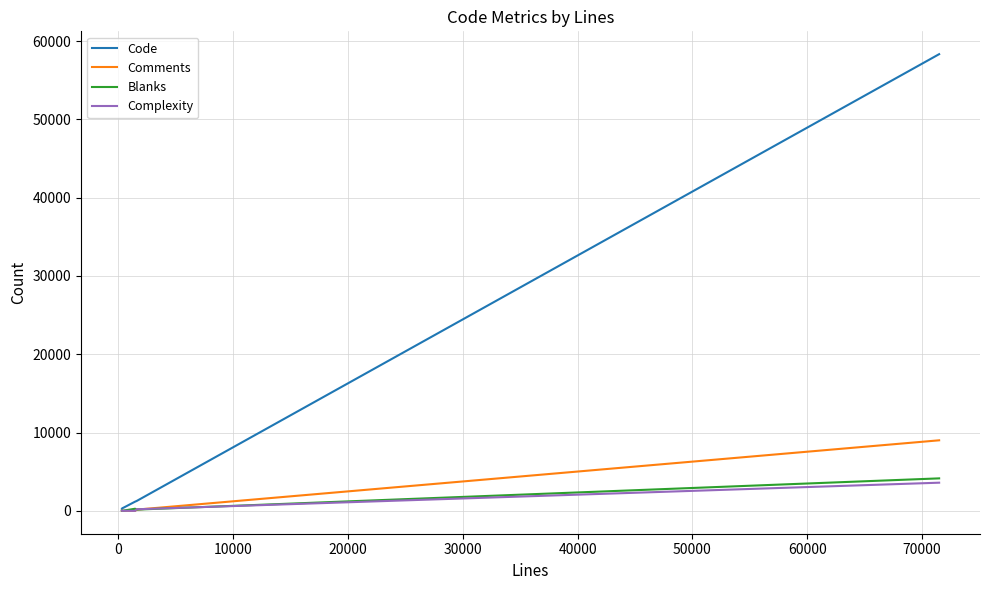

Which series has the largest total across all categories?

Code